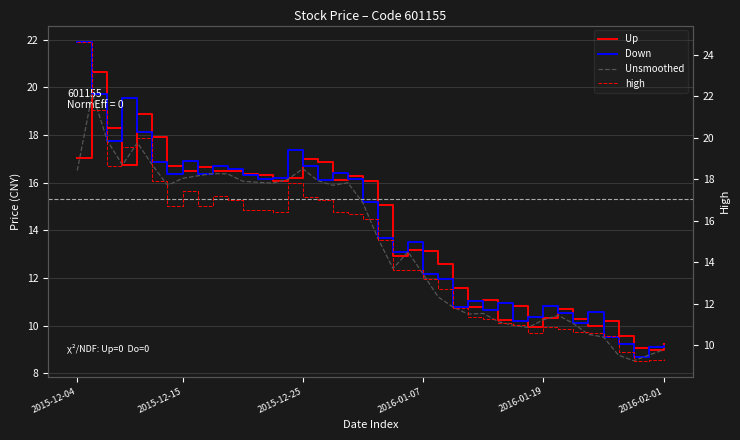

Which category has the highest value across all series?

2015-12-04